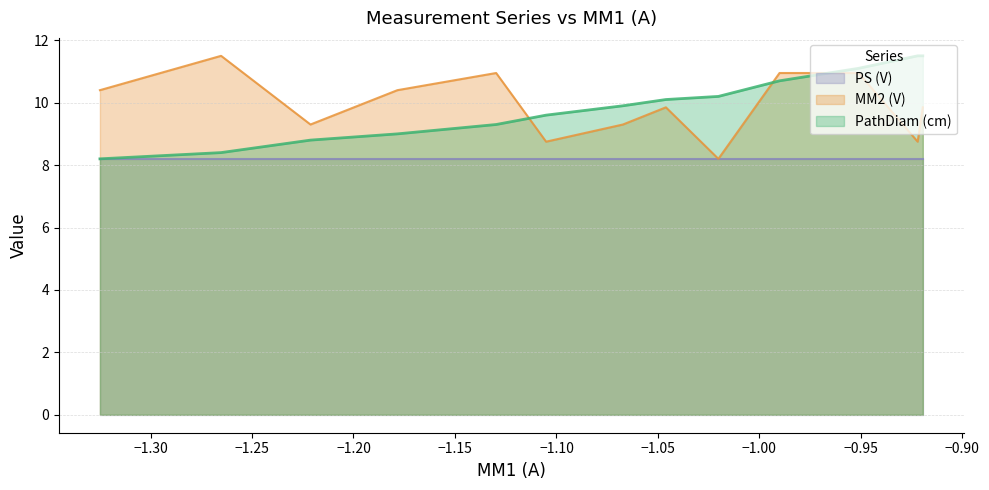

How many data points in MM2 (V) are less than 9?

3